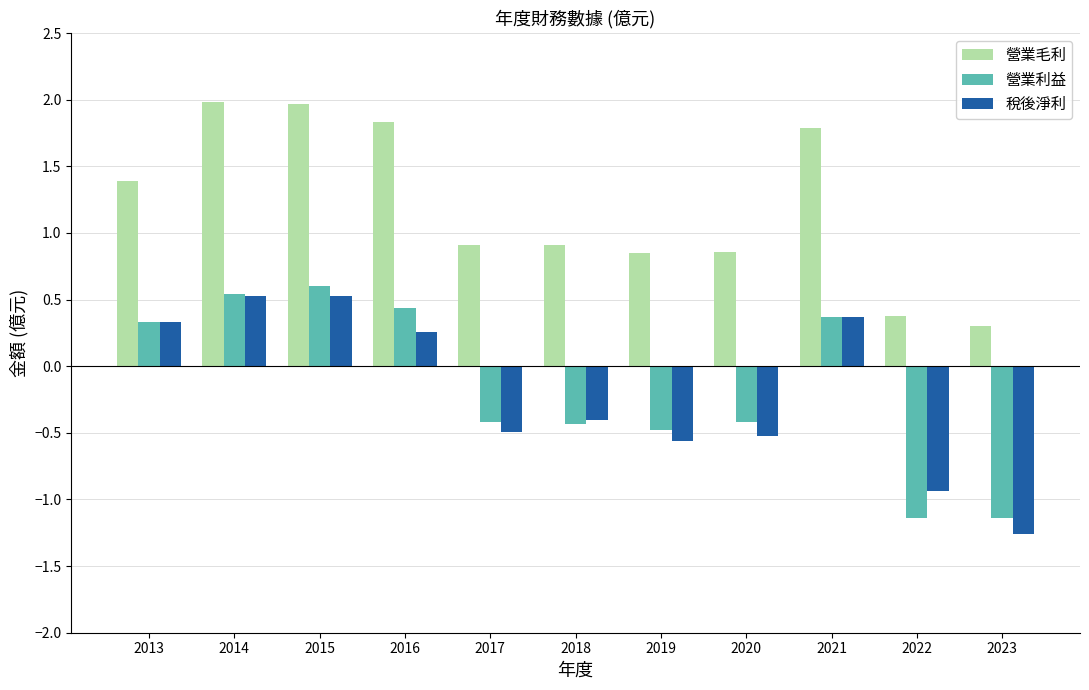

What is the maximum value shown in the chart?

2.0